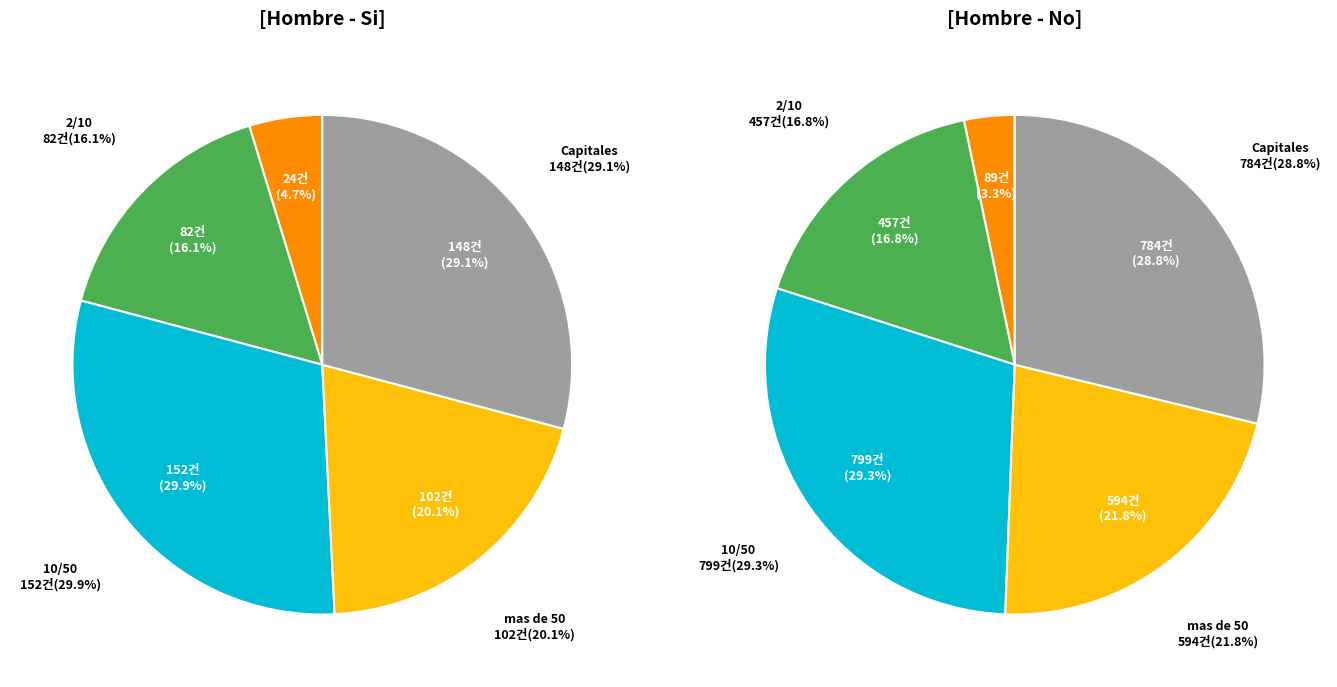

The Capitales slice represents 41% of the pie. True or false?

False